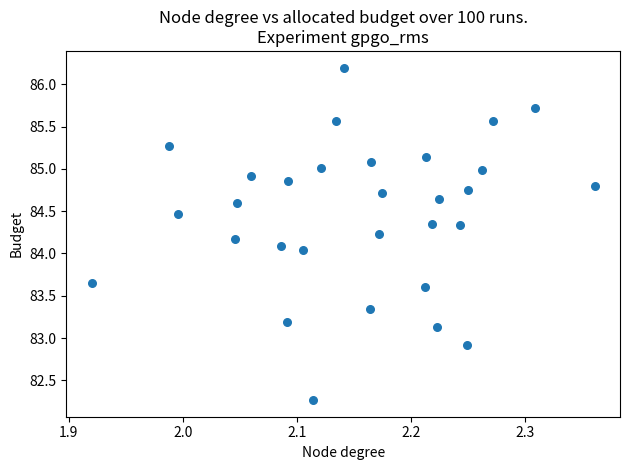

What is the range of X values (max minus min)?

0.4